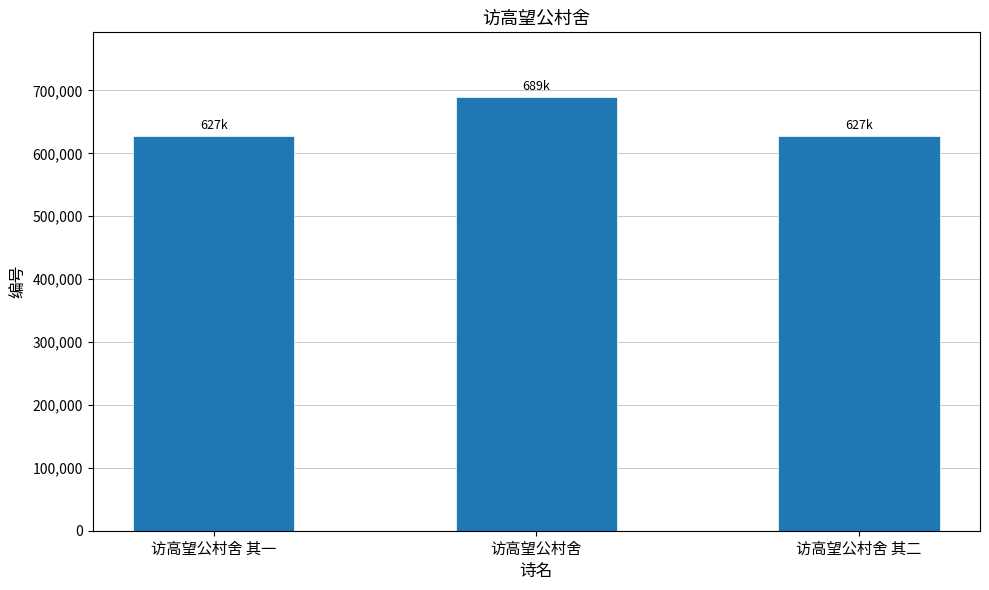

What is the value of the 1st bar from the left?

627972